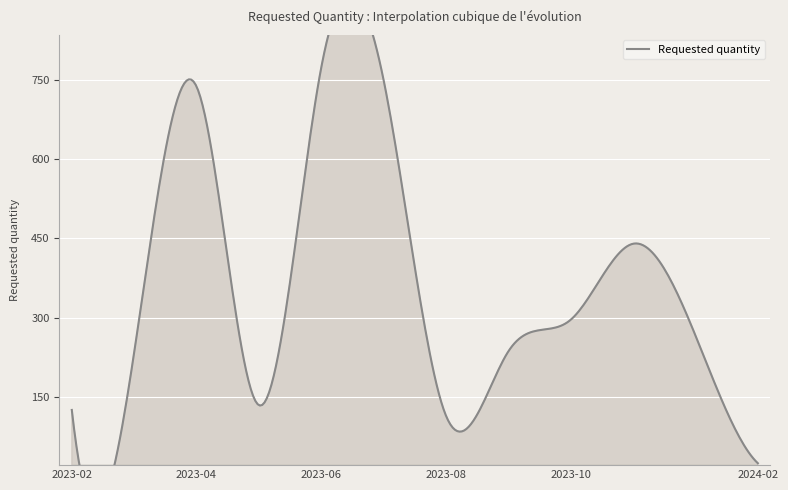

What is the minimum value shown in the chart?

24